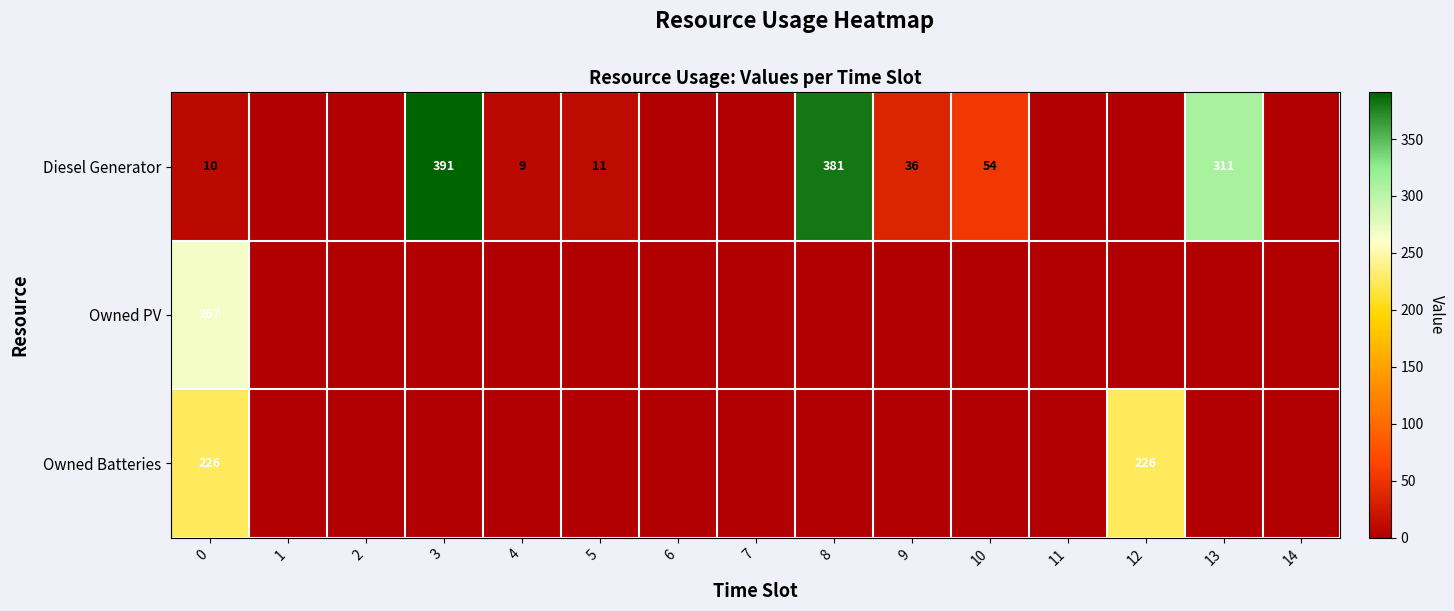

The value of Diesel Generator at 13 is 311. True or false?

True